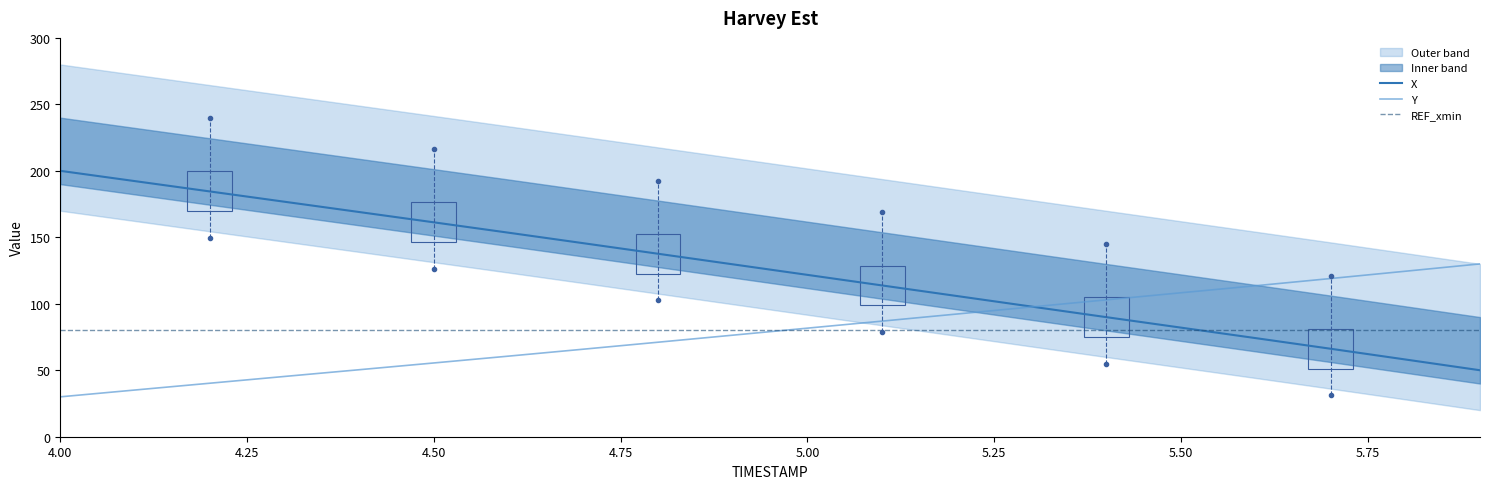

What is the maximum value for Y?

130.0